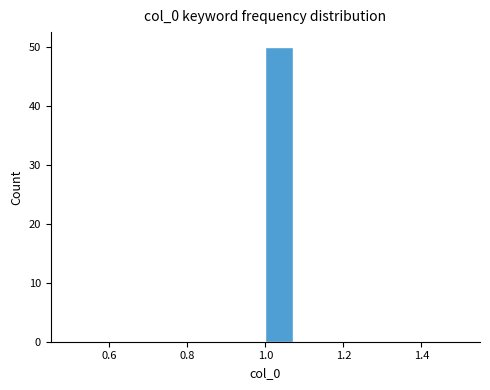

Read against the x-axis, roughly where is the centre of the tallest bar?

1.04